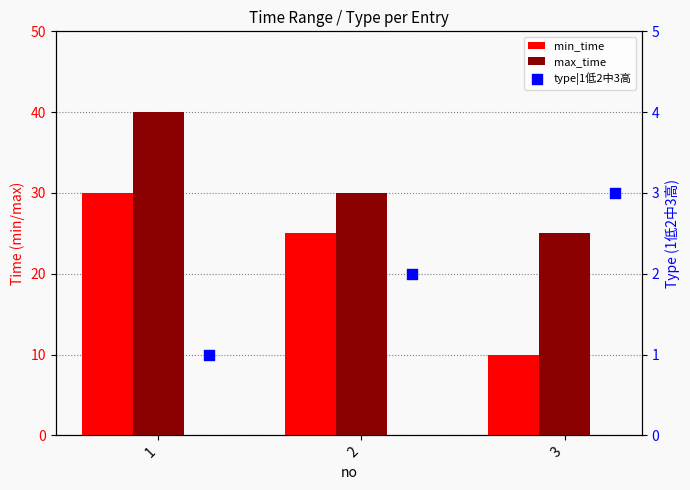

Which series contains the highest Y value?

max_time